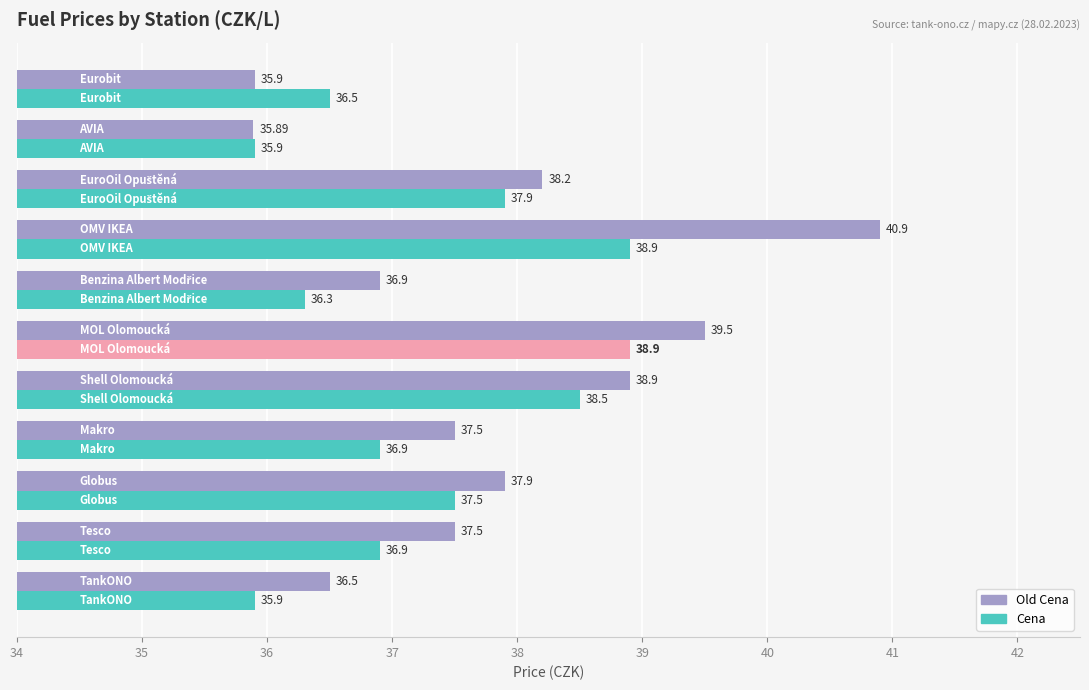

Which series has the largest total across all categories?

Old Cena